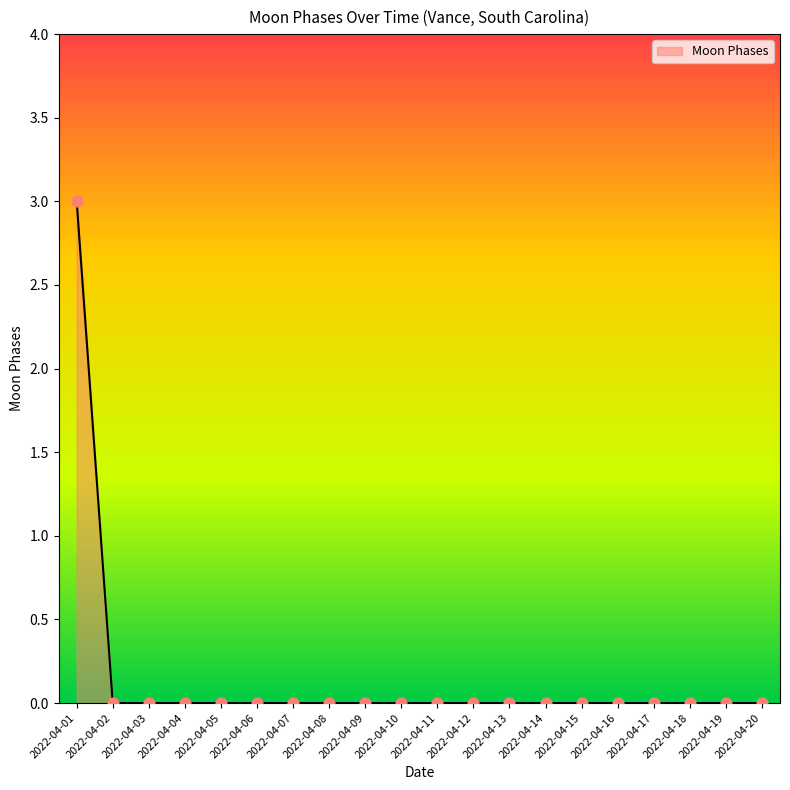

What is the change in value from 2022-04-01 to 2022-04-02?

-3